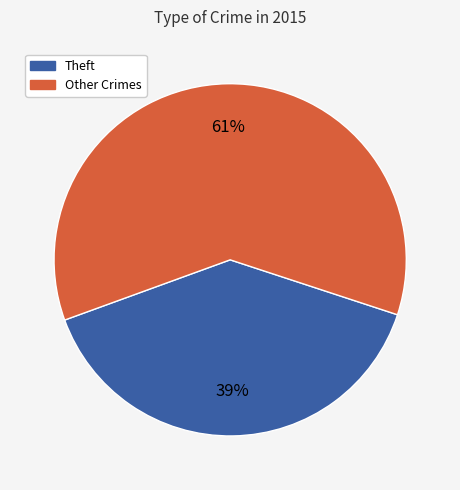

Which slice is the smallest?

Theft